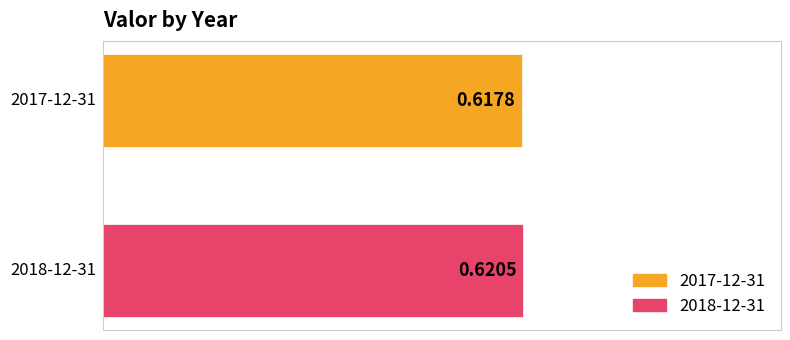

Rank the series by their average value, from highest to lowest.

2018-12-31, 2017-12-31